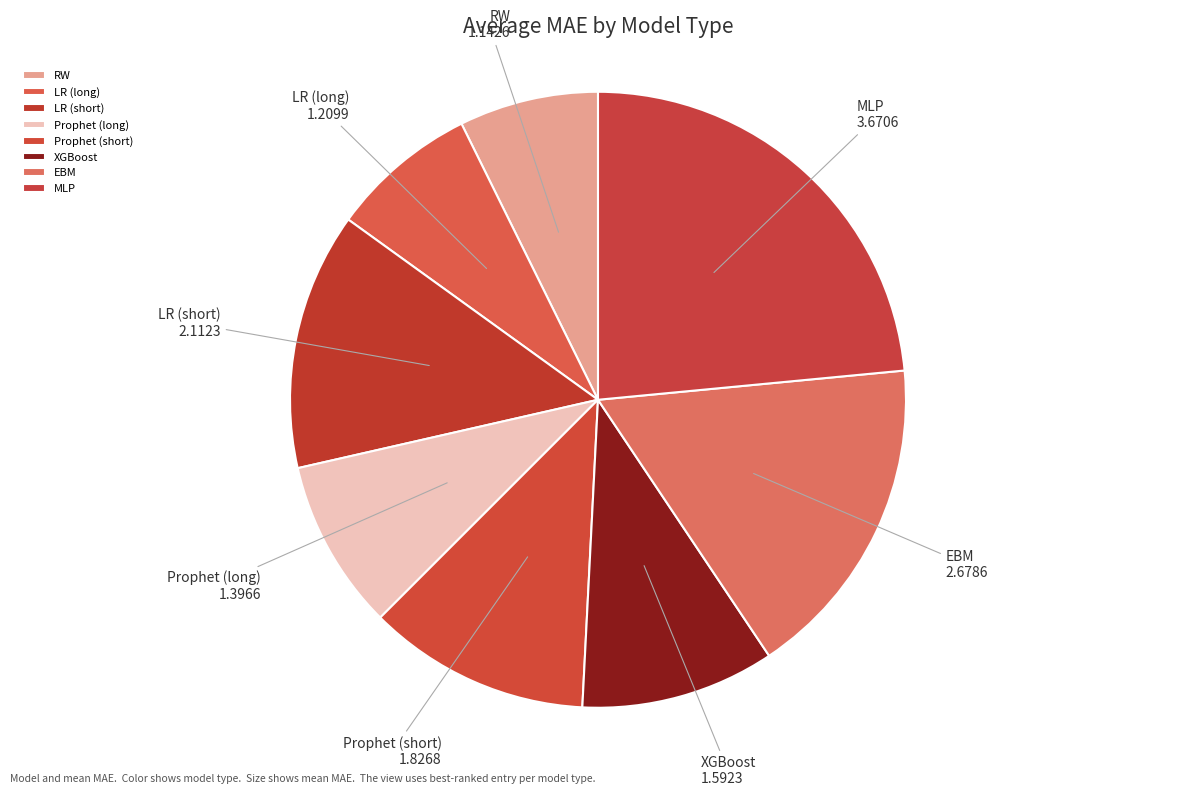

Is it true that RW is 20% of the pie?

False